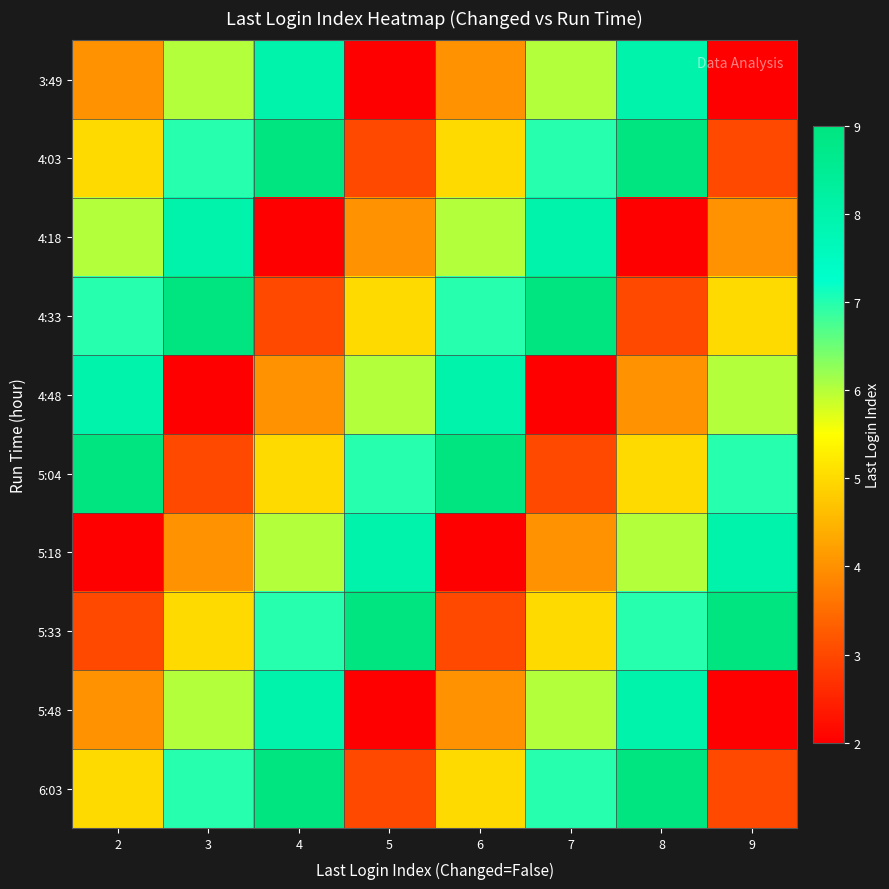

Rank the series by their maximum value, from highest to lowest.

4:03, 4:33, 5:04, 5:33, 6:03, 3:49, 4:18, 4:48, 5:18, 5:48